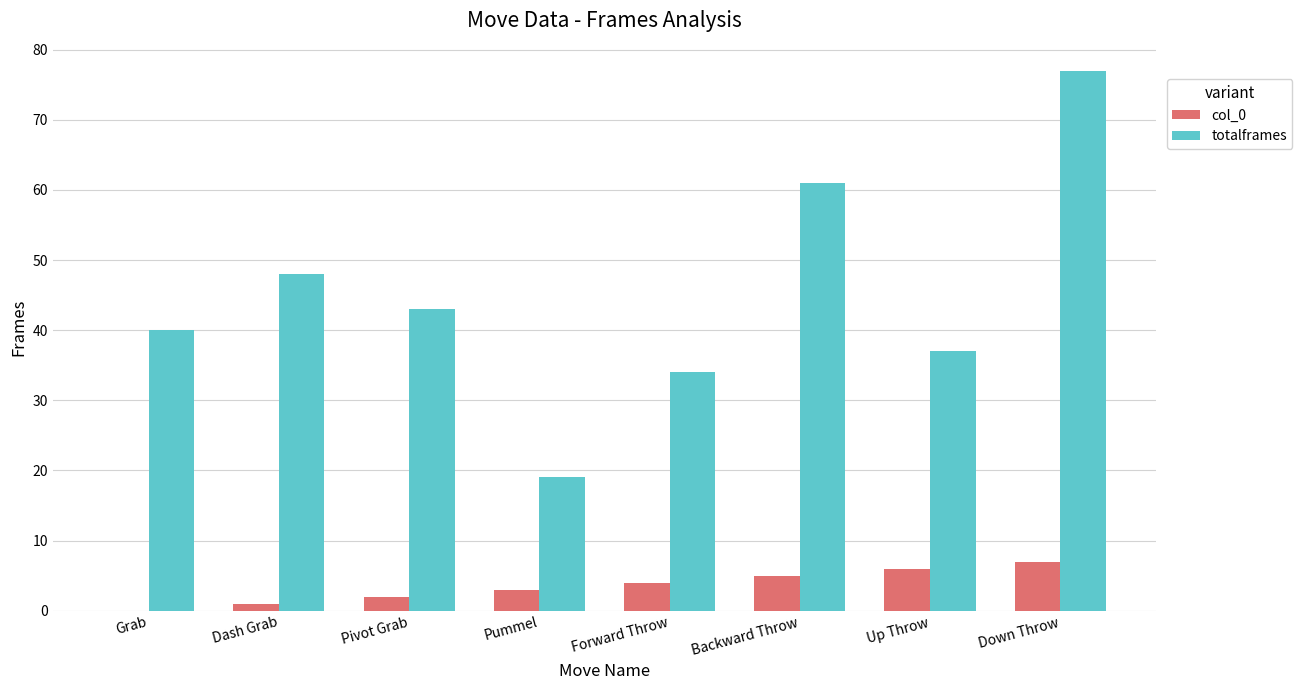

The value of col_0 at Down Throw is 7. True or false?

True